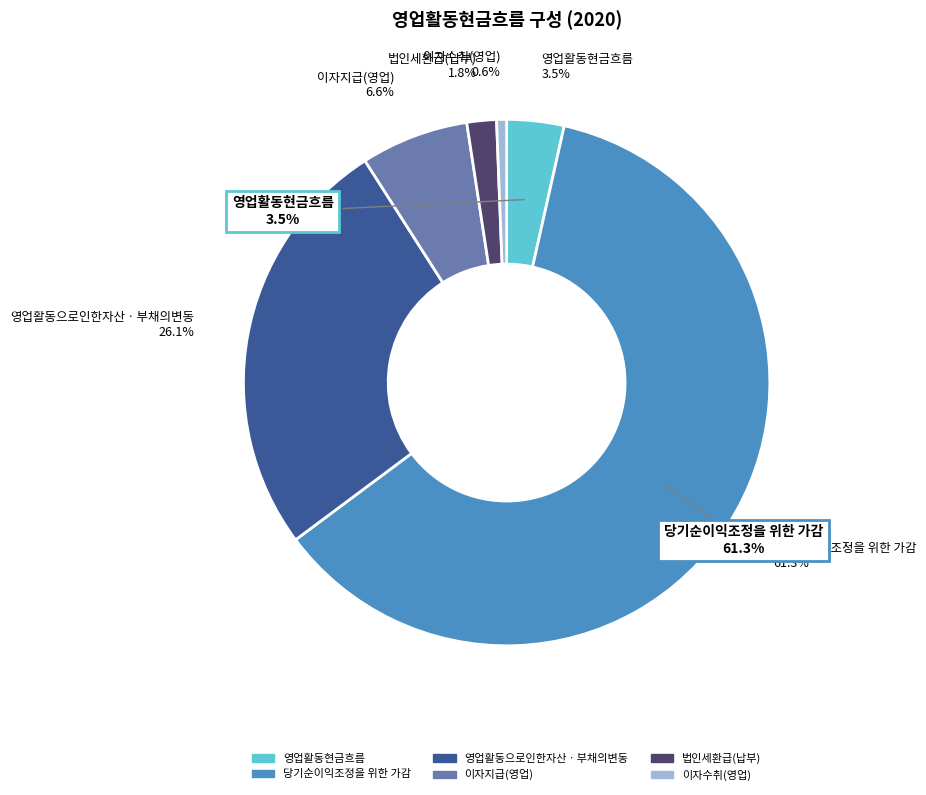

Is it true that 이자지급(영업) is 22% of the pie?

False